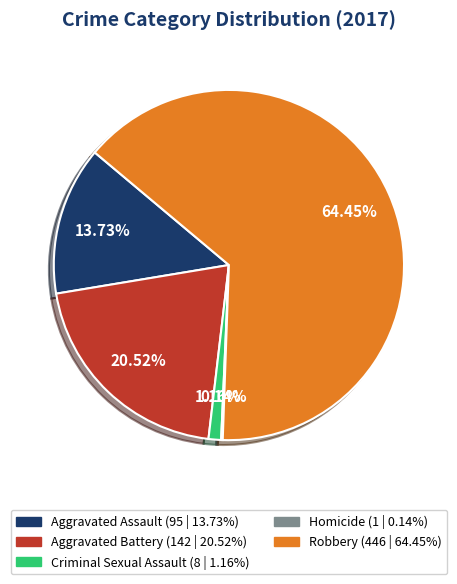

What is the largest slice in the pie chart?

Robbery